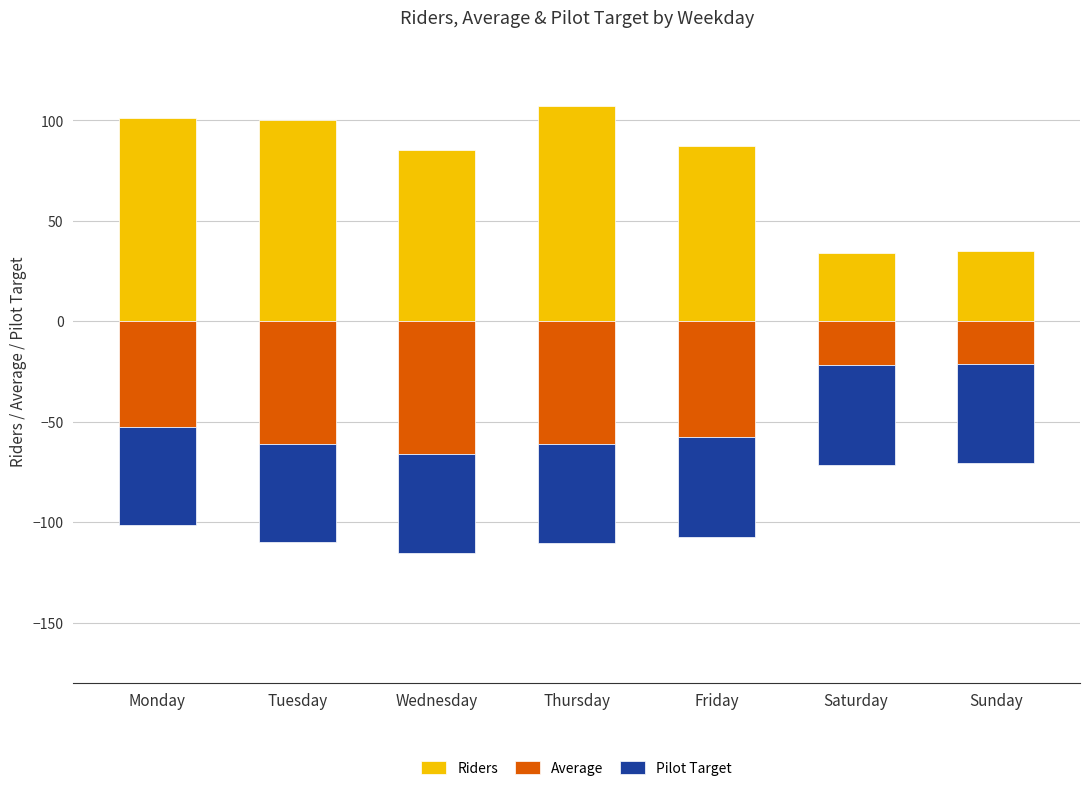

At which category is the sum across all series the highest?

Monday